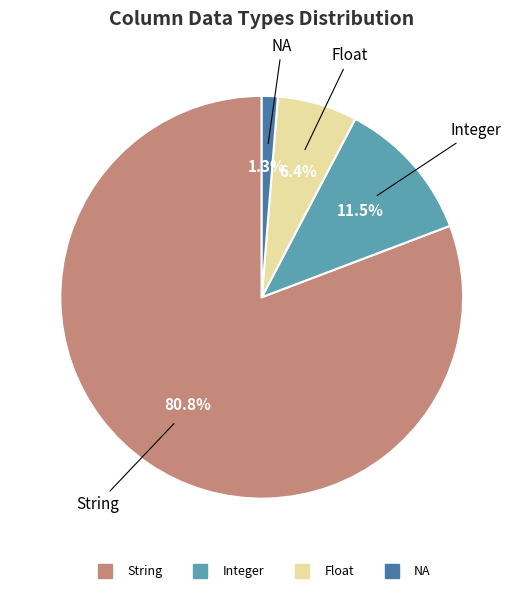

Is there a majority slice in this chart?

Yes